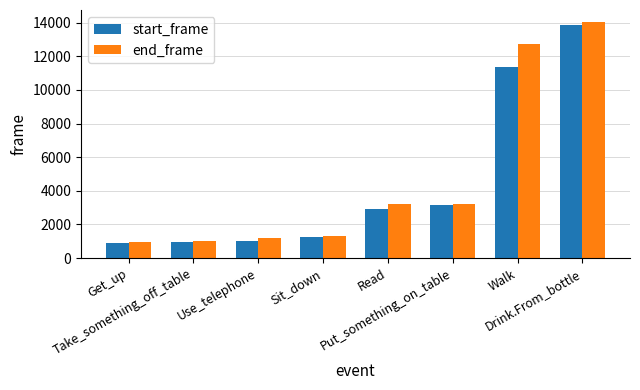

What is the sum of the end_frame values at Read and Sit_down?

4499